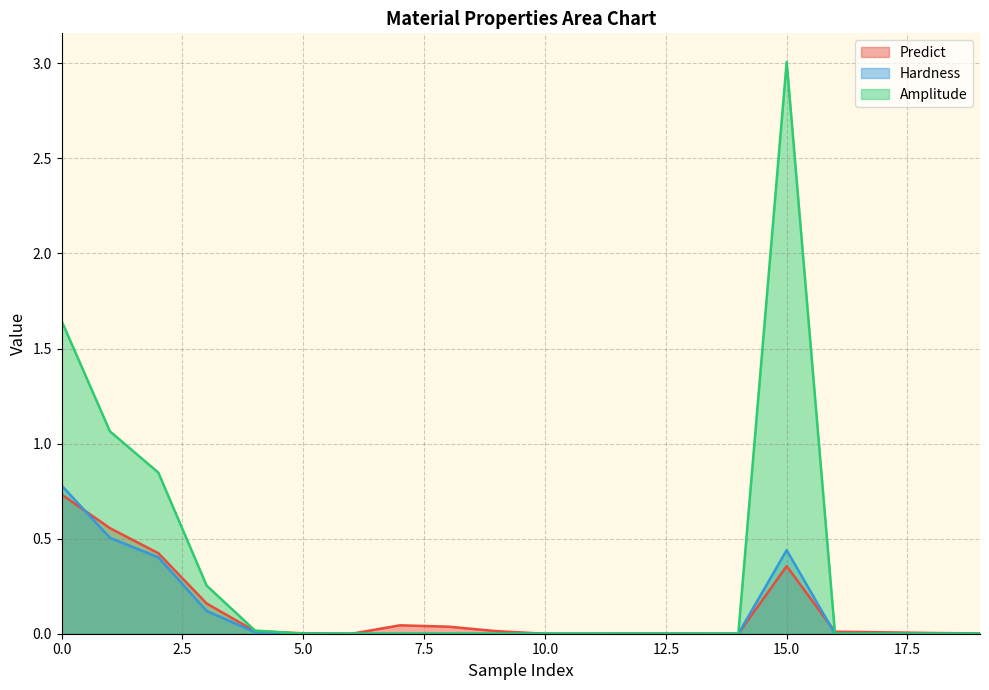

What is the difference between the second highest and minimum values in the Hardness series?

0.5